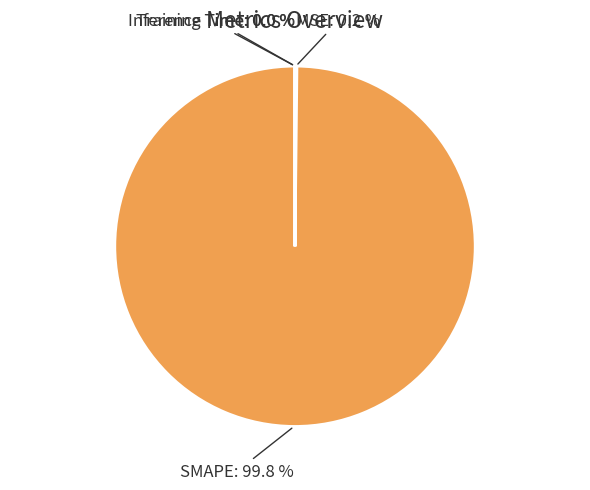

Does SMAPE represent more than half of the total?

Yes